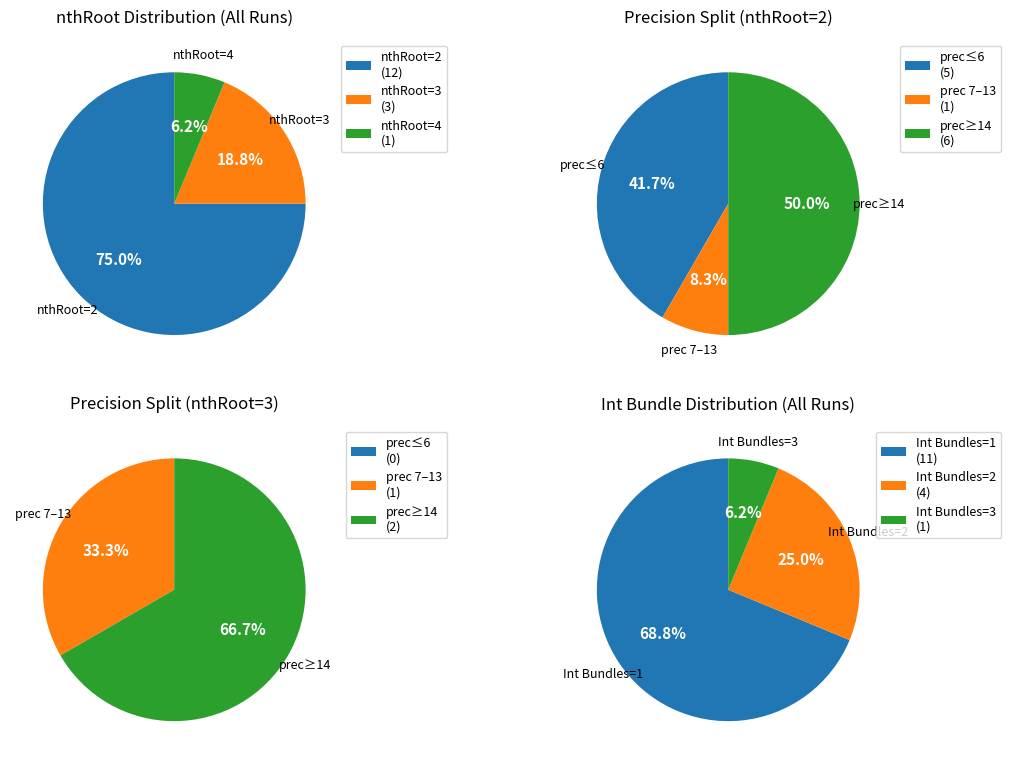

Rank the categories by nthRoot=4 value from highest to lowest.

nthRoot 2, nthRoot 3, nthRoot 4